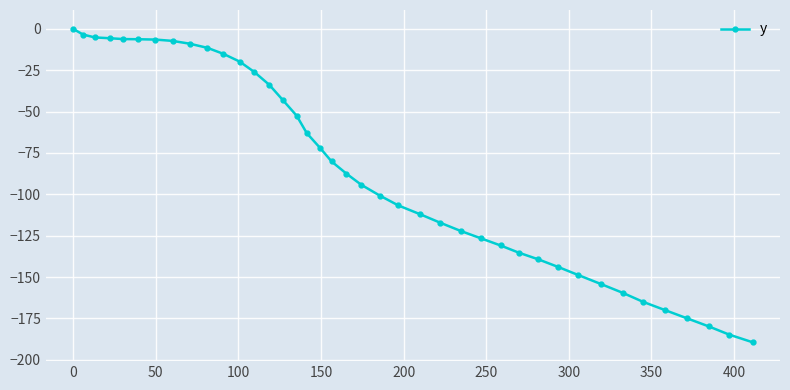

What is the minimum value shown in the chart?

-189.4